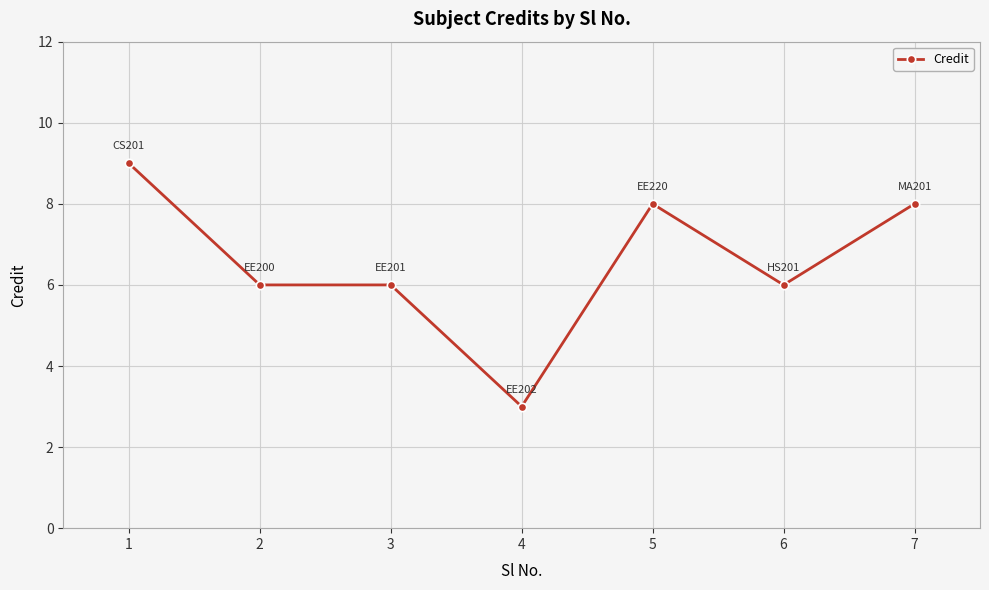

True or false: there are more than 2 points higher than both neighbors.

False